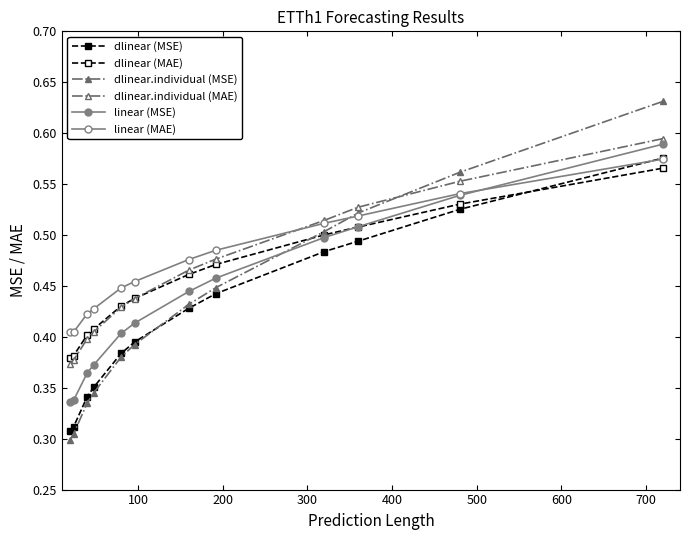

What is the difference between the maximum and minimum values in the dlinear (MAE) series?

0.2